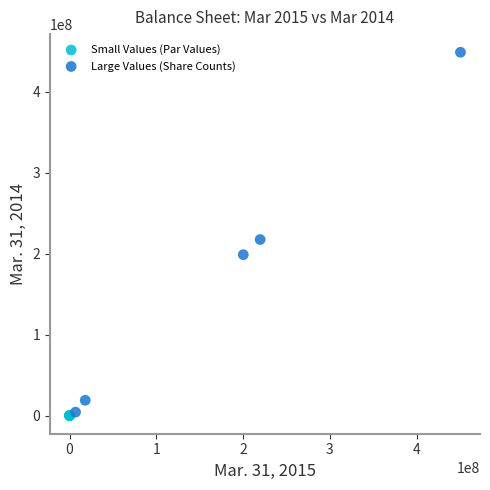

Which series reaches the minimum Y coordinate?

Small Values (Par Values)